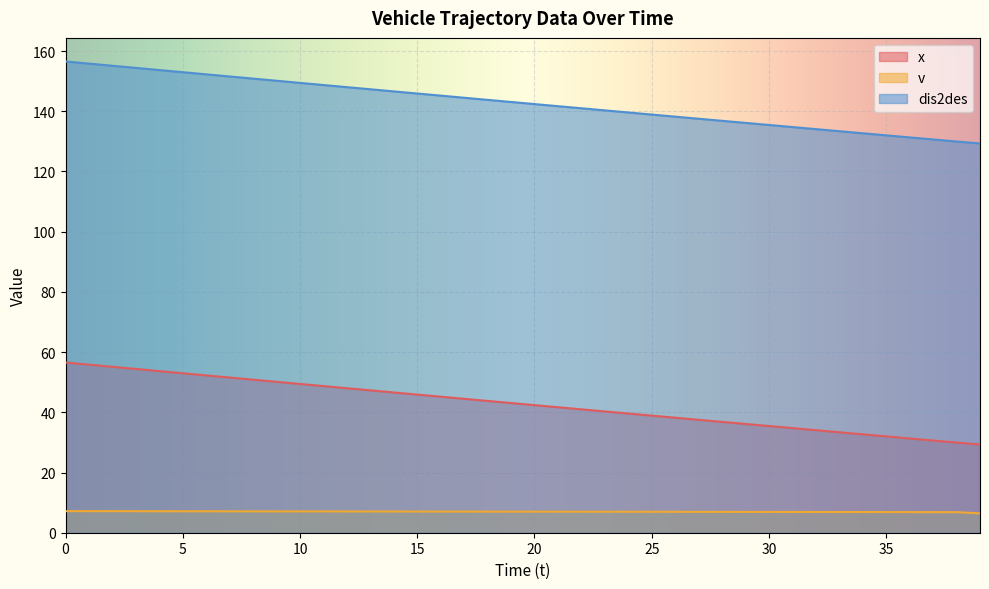

Is it true that v equals 6.9 at 34?

True